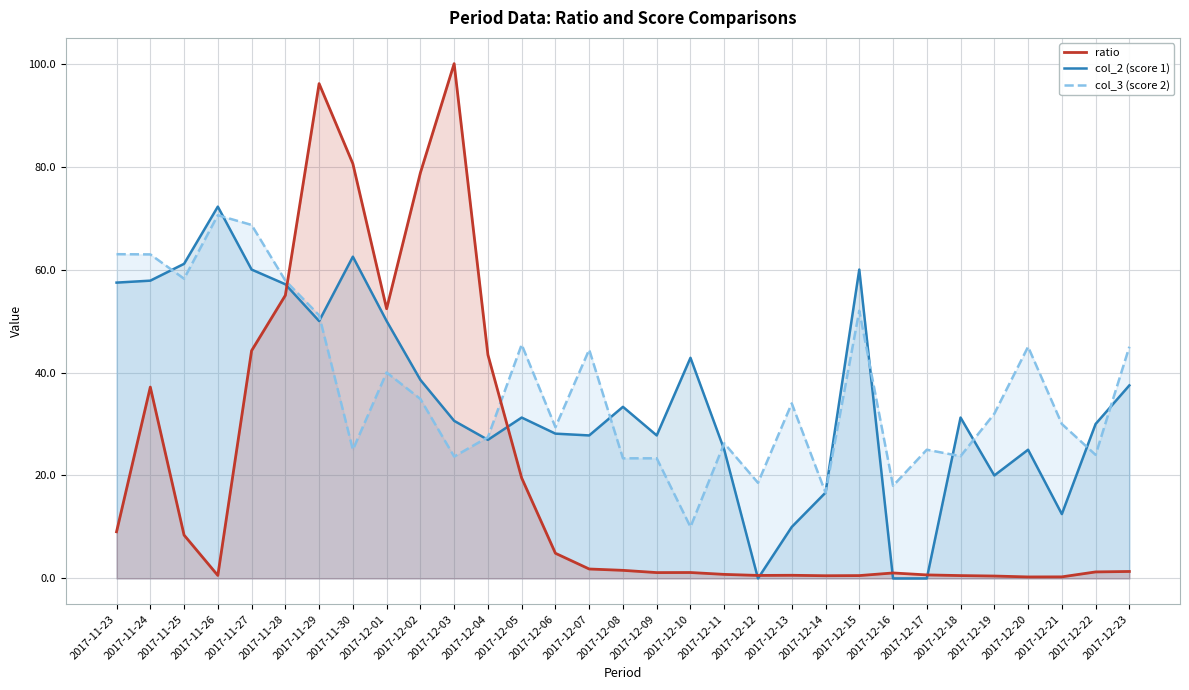

After their last crossing, which series has the higher values: ratio or col_3 (score 2)?

col_3 (score 2)